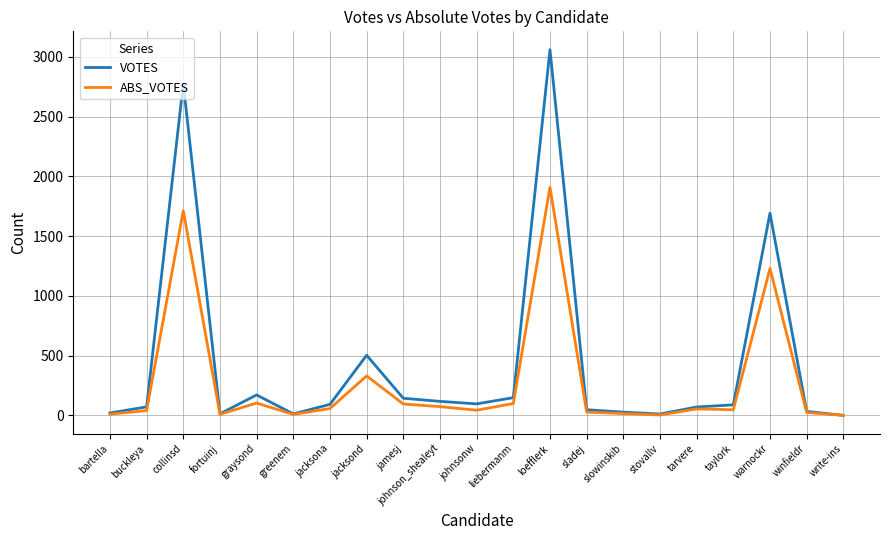

Where is VOTES nearest to the value 1530?

warnockr